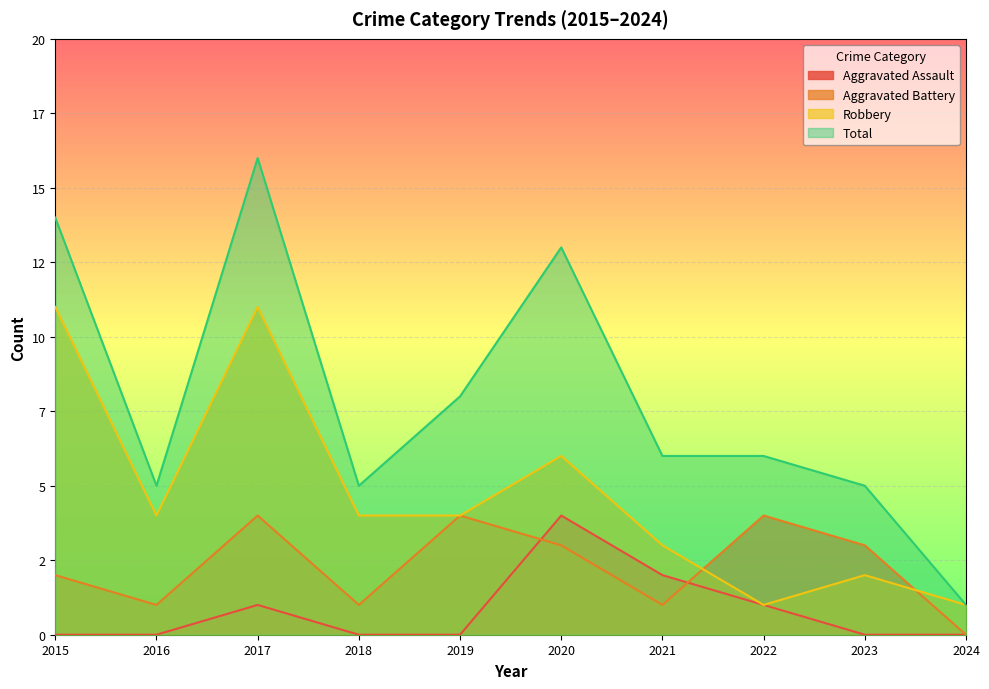

Reading left to right, what are all the values shown in this chart?

Aggravated Assault: 2015=0	2016=0	2017=1	2018=0	2019=0	2020=4	2021=2	2022=1	2023=0	2024=0
Aggravated Battery: 2015=2	2016=1	2017=4	2018=1	2019=4	2020=3	2021=1	2022=4	2023=3	2024=0
Robbery: 2015=11	2016=4	2017=11	2018=4	2019=4	2020=6	2021=3	2022=1	2023=2	2024=1
Total: 2015=14	2016=5	2017=16	2018=5	2019=8	2020=13	2021=6	2022=6	2023=5	2024=1